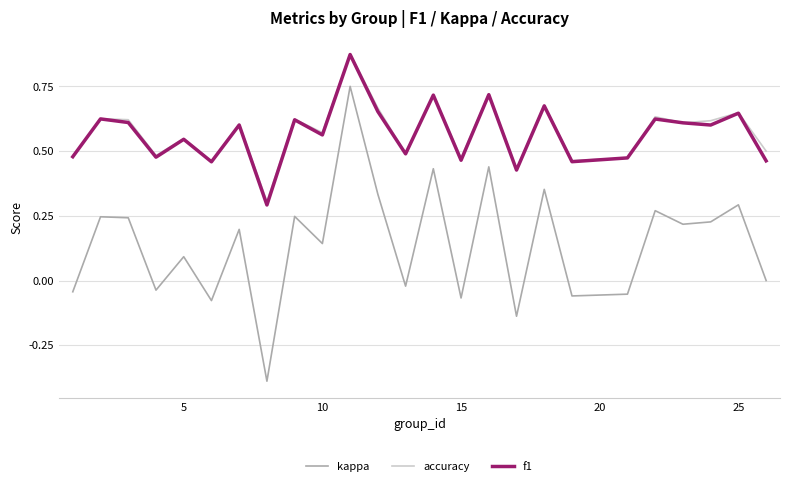

What is the smallest value displayed?

-0.4